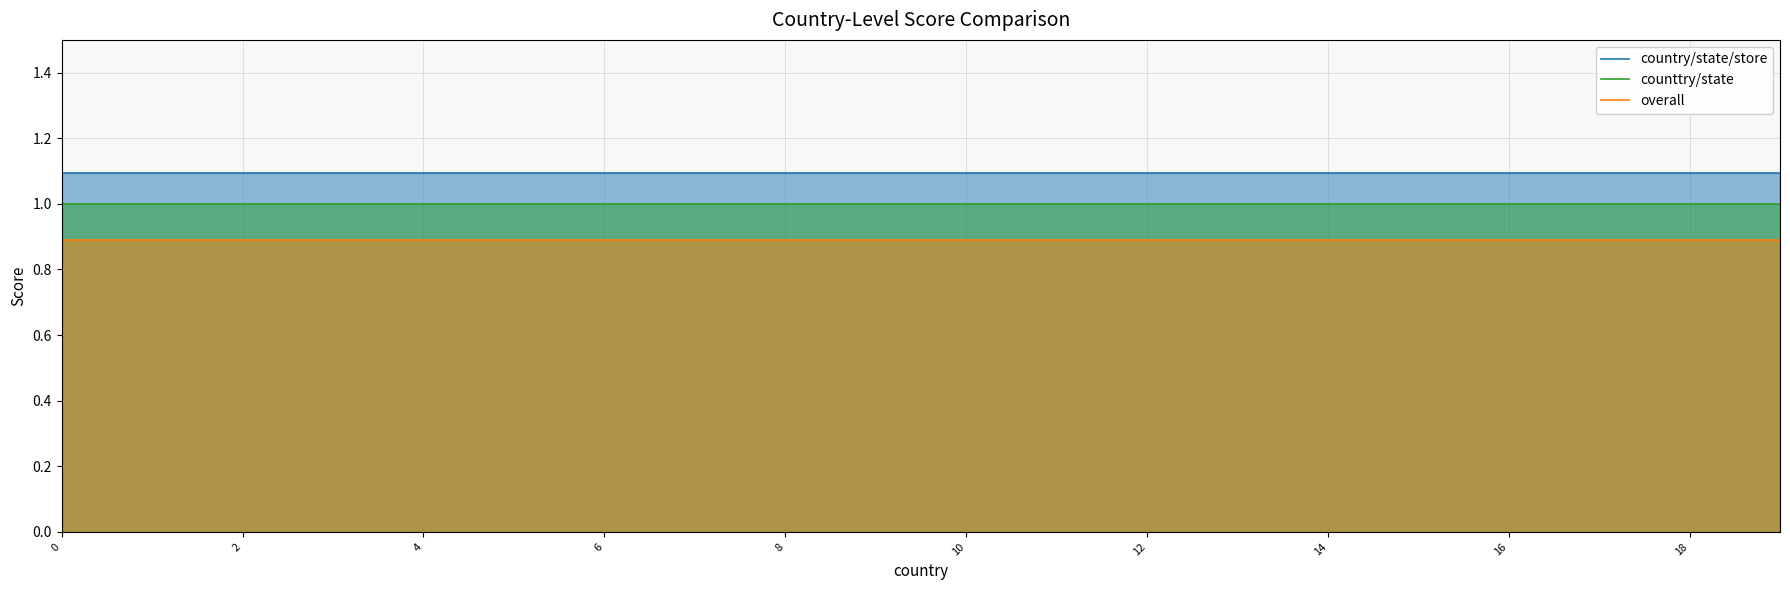

What is the value of the overall point at the 2nd from the left?

0.9